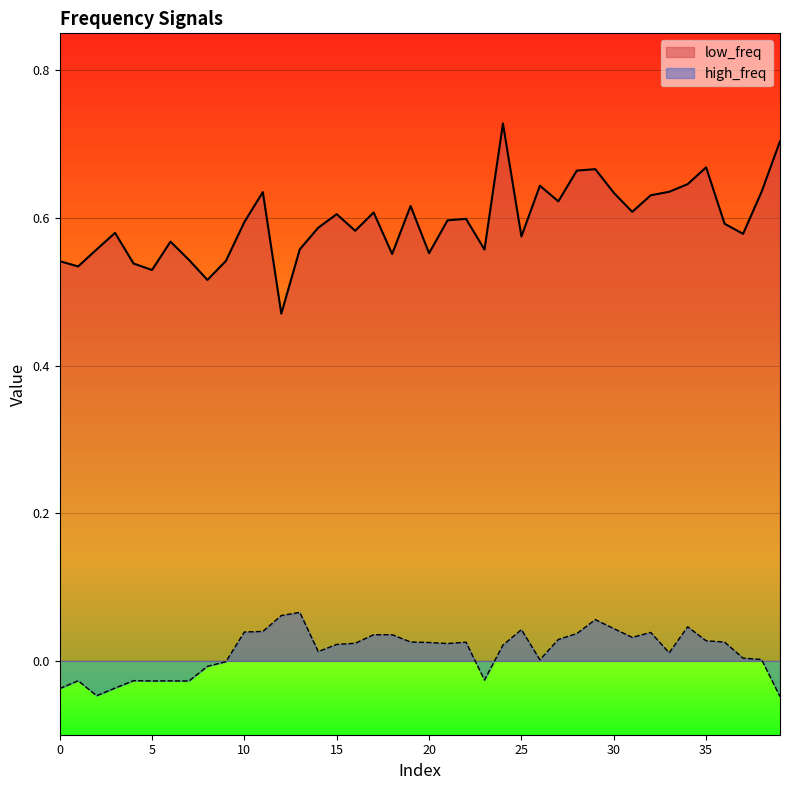

Rank the series by their maximum value, from highest to lowest.

low_freq, high_freq